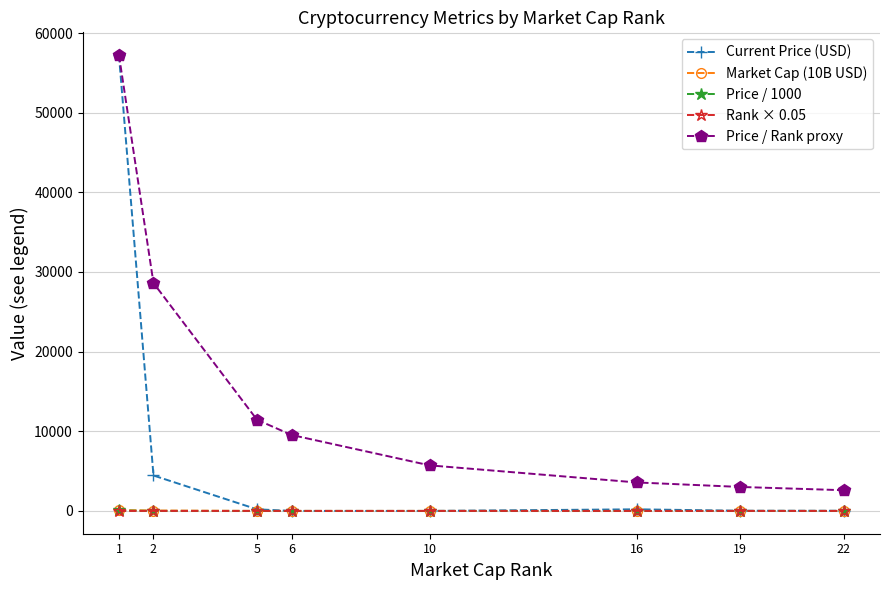

Which category has the highest value across all series?

1